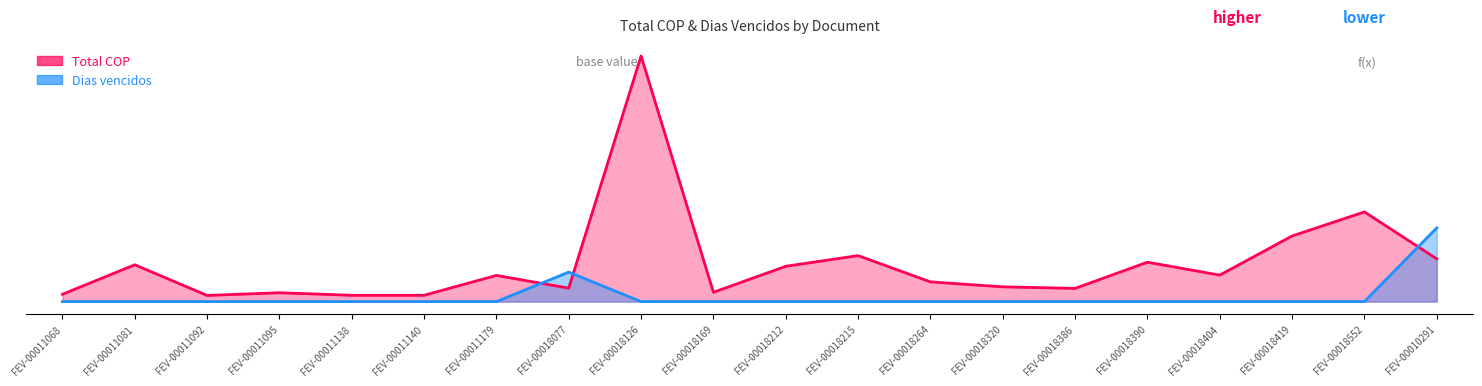

True or false: Total COP line and Dias vencidos line intersect in this chart.

True